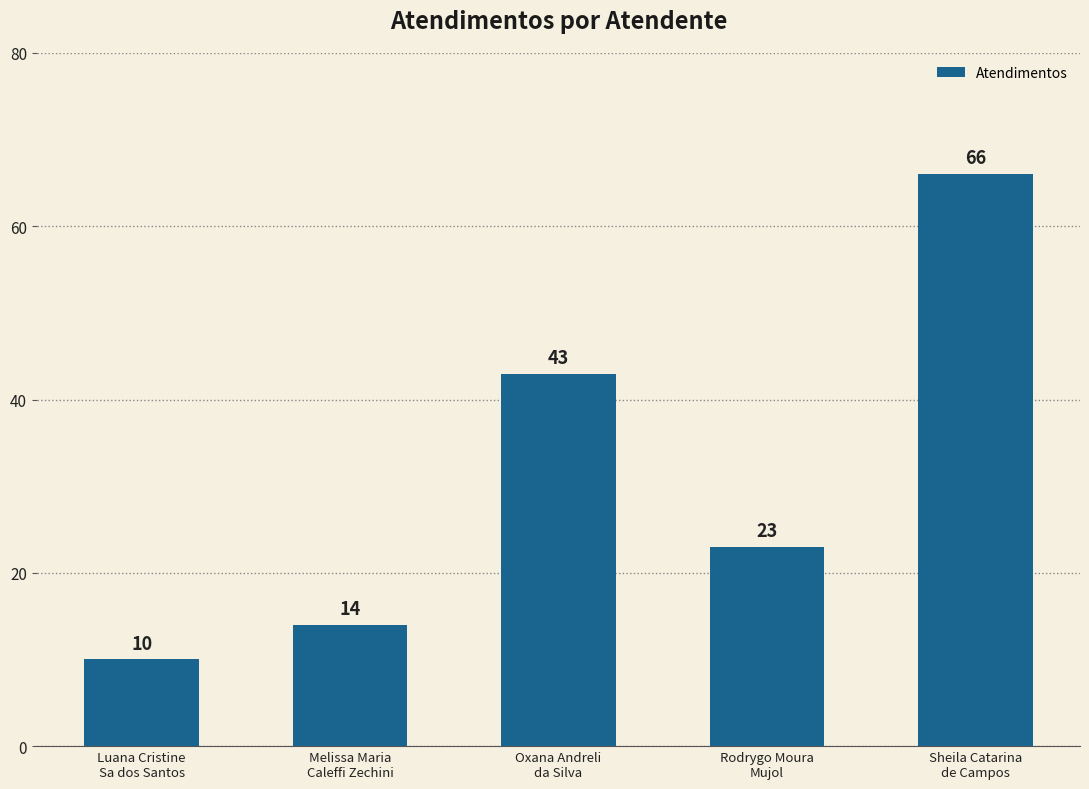

Approximately how many times larger is the value at Melissa Maria
Caleffi Zechini compared to Luana Cristine
Sa dos Santos?

1.4